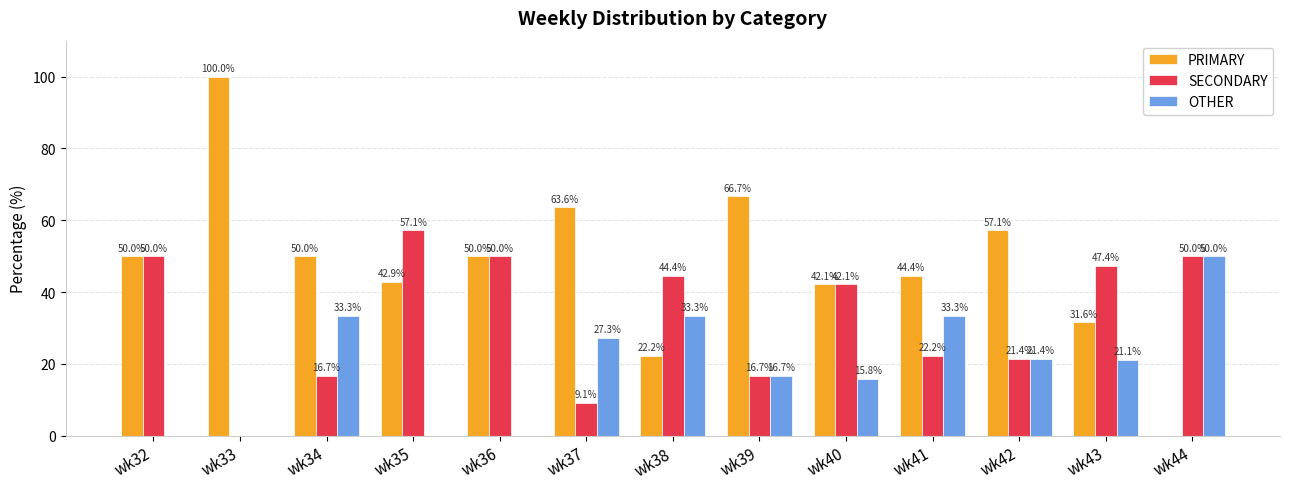

Are the bars grouped side by side (vs. stacked)?

Yes